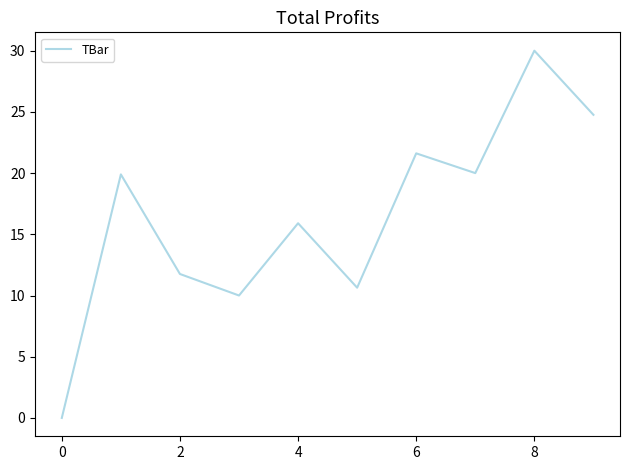

Does the chart display data point markers on the line(s)?

No